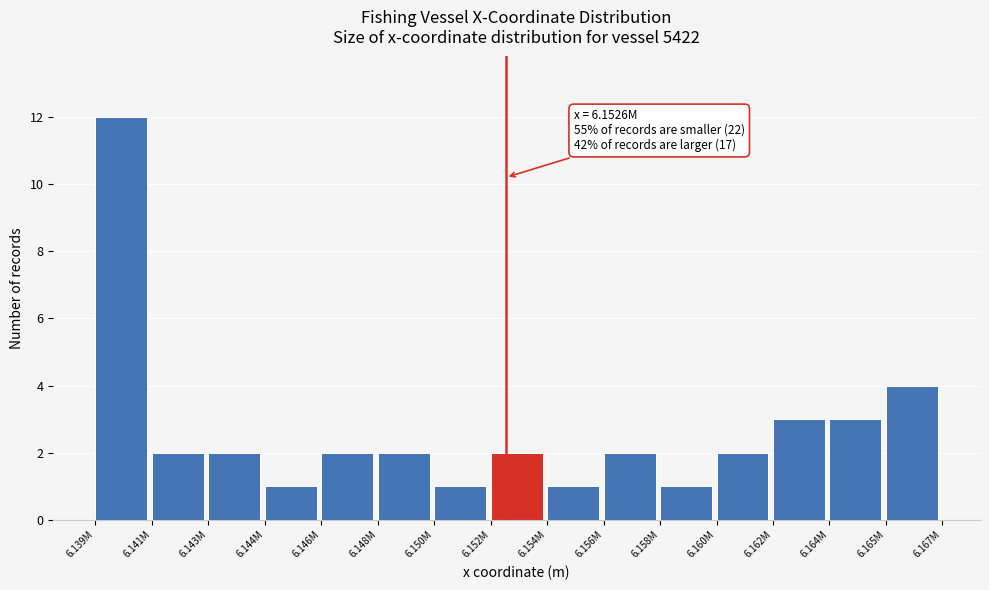

Reading left to right, extract all data points from this chart.

12	2	2	1	2	2	1	2	1	2	1	2	3	3	4